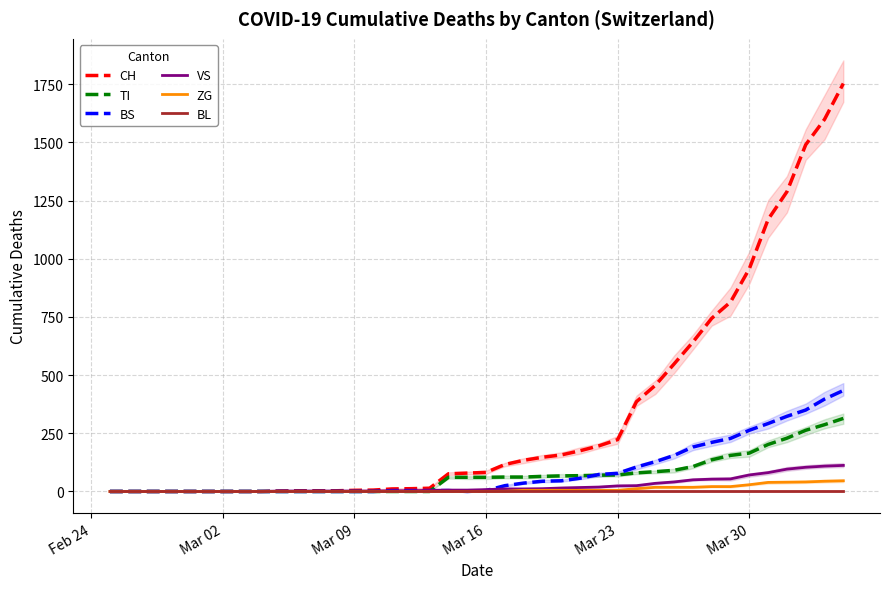

What is the maximum value for ZG?

46